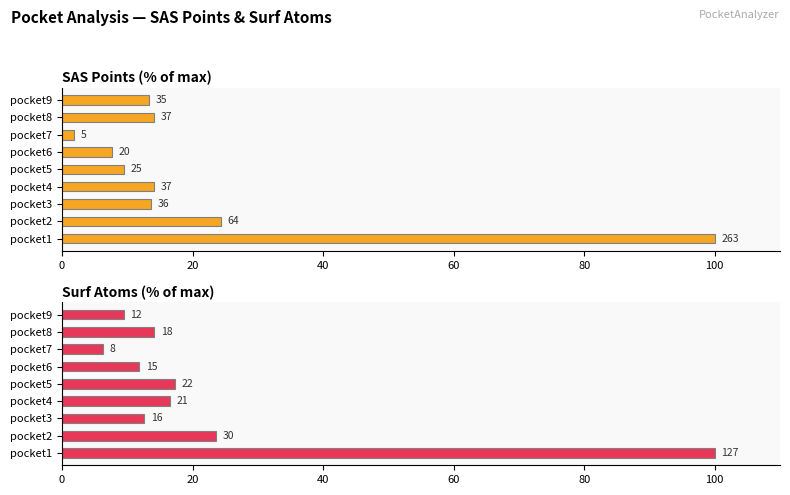

The value of sas_points at pocket2 is 24.3. True or false?

True